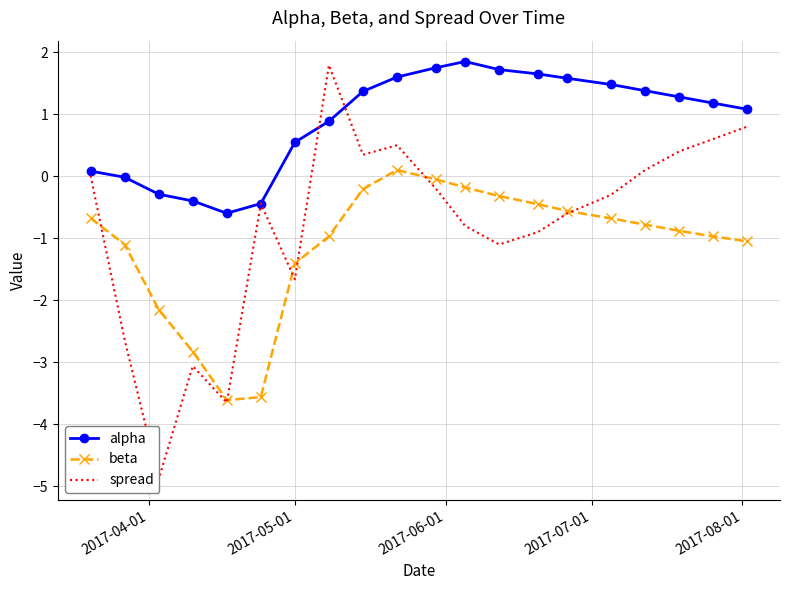

True or false: beta and alpha intersect in this chart.

False